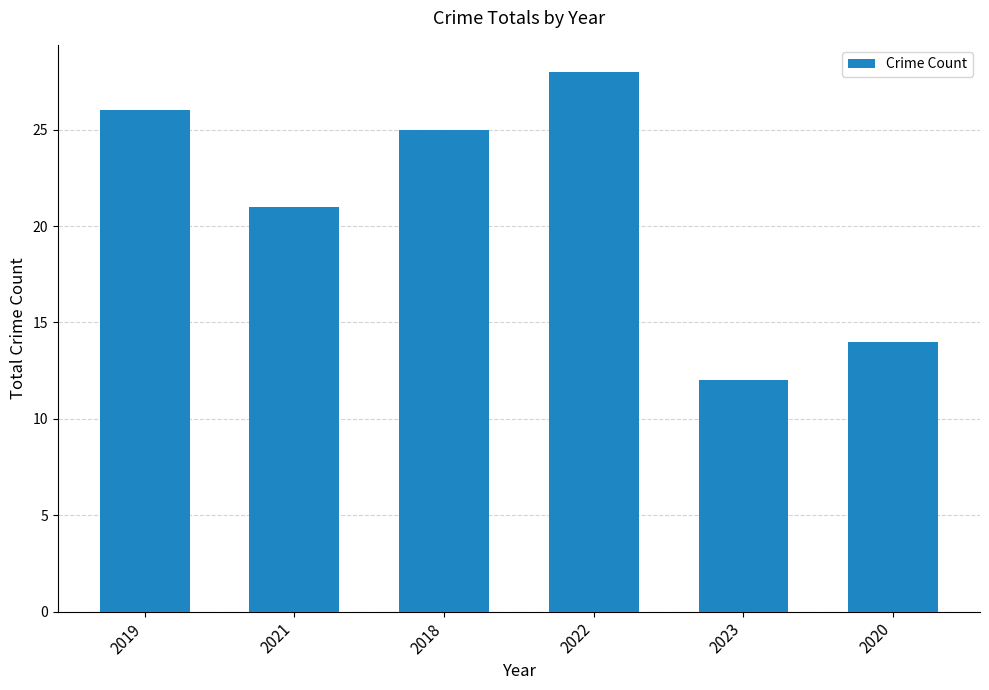

Reading left to right, transcribe all the data shown in this chart.

26	21	25	28	12	14